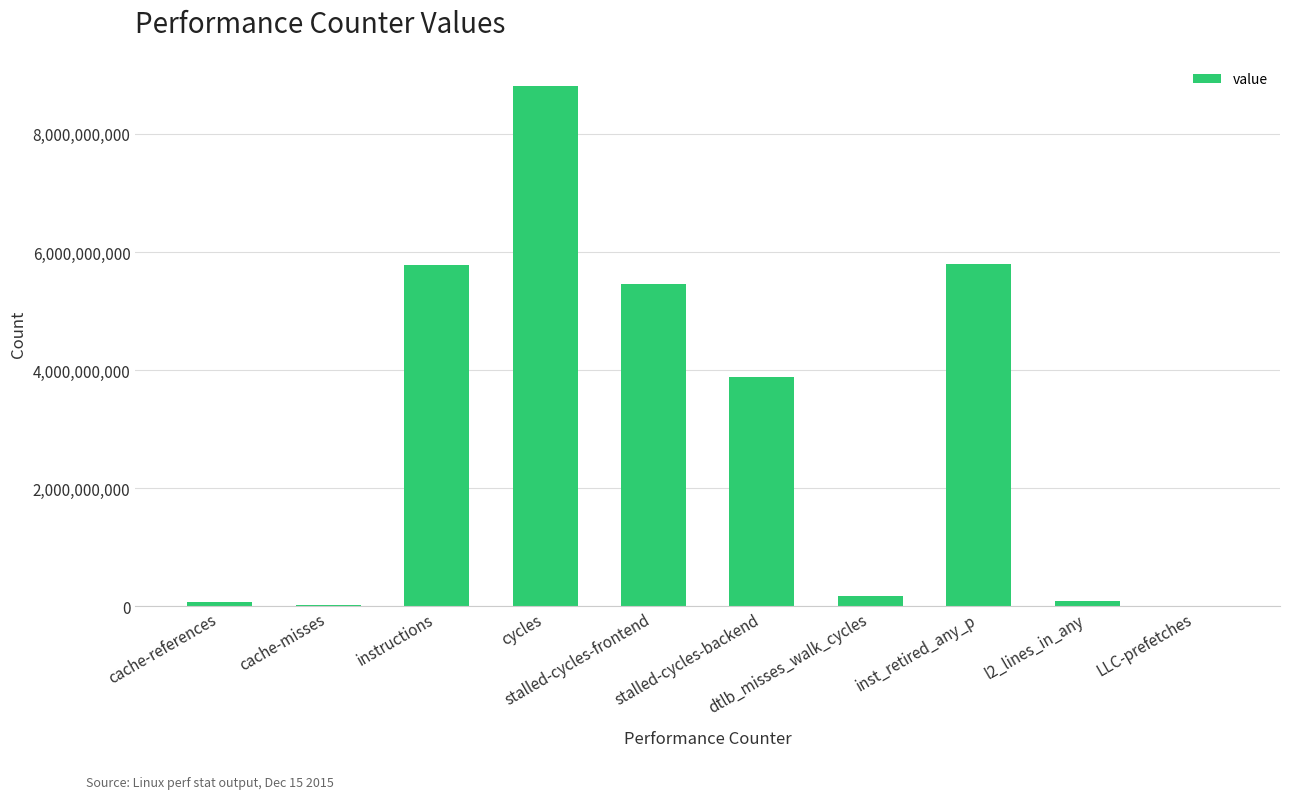

What is the sum of all values?

30103151219